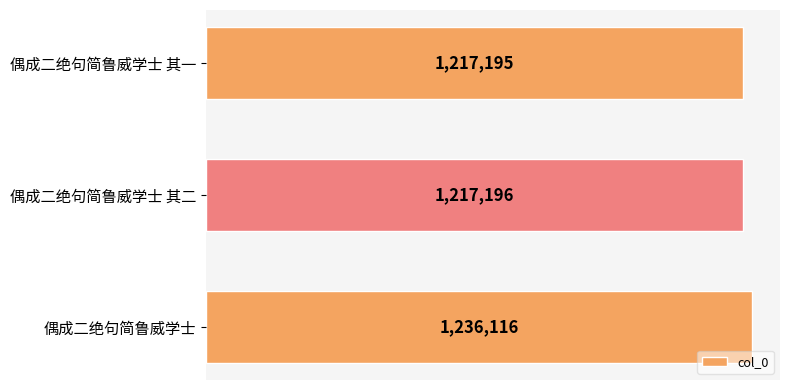

Rank the categories by value from lowest to highest.

偶成二绝句简鲁威学士 其一, 偶成二绝句简鲁威学士 其二, 偶成二绝句简鲁威学士